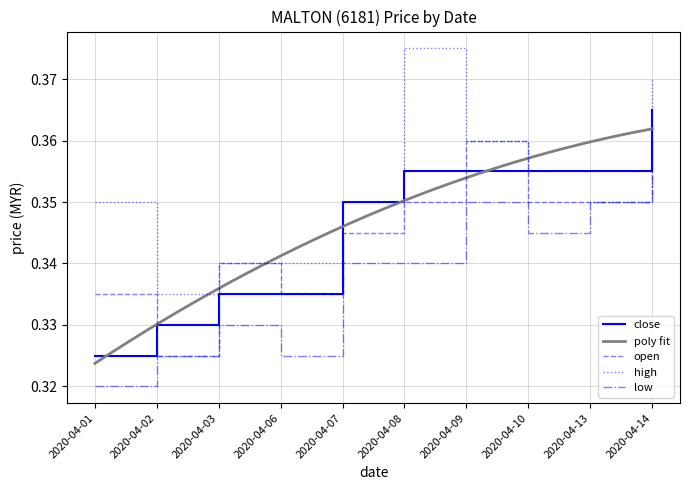

What is the total value across all series at 2020-04-13?

1.4